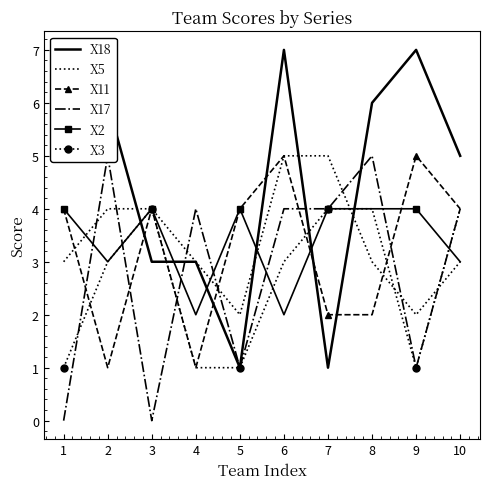

List the labels in order of X3 value, smallest first.

1, 4, 5, 9, 2, 6, 3, 7, 8, 10